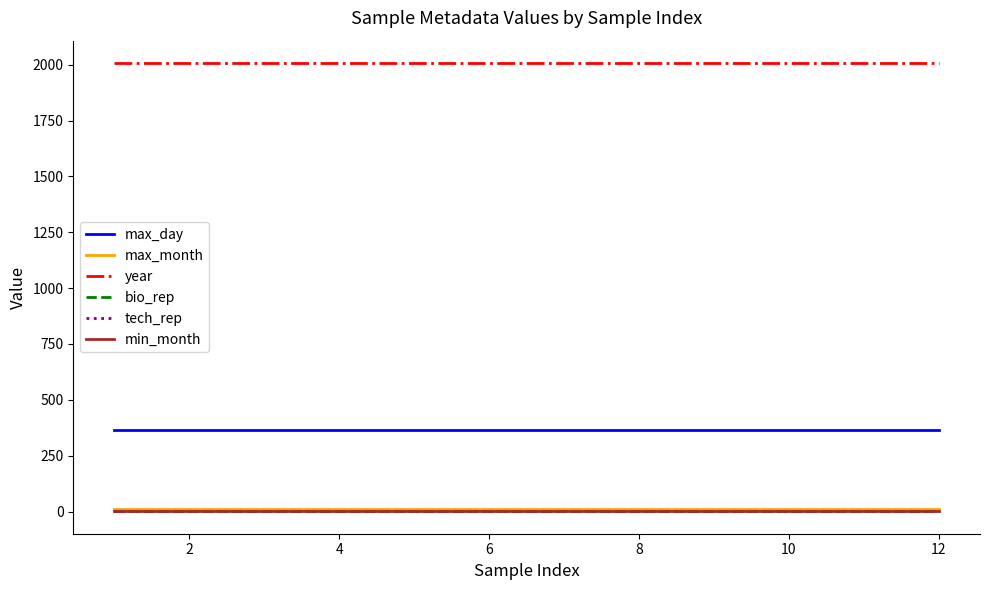

Does the chart display data point markers on the line(s)?

No